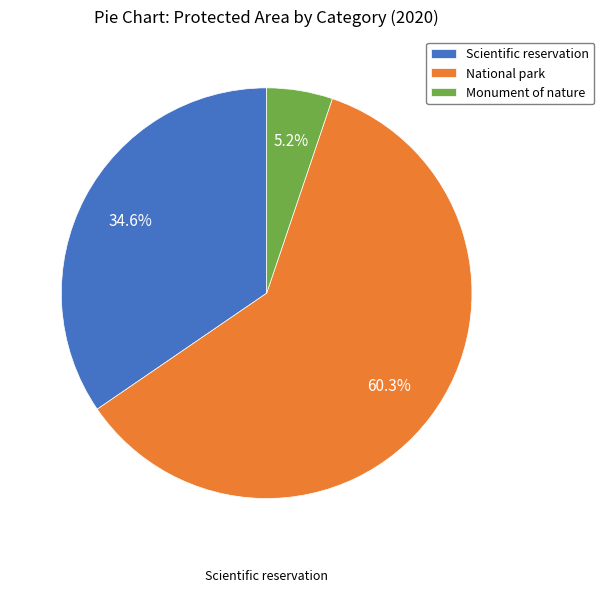

What is the majority slice?

National park